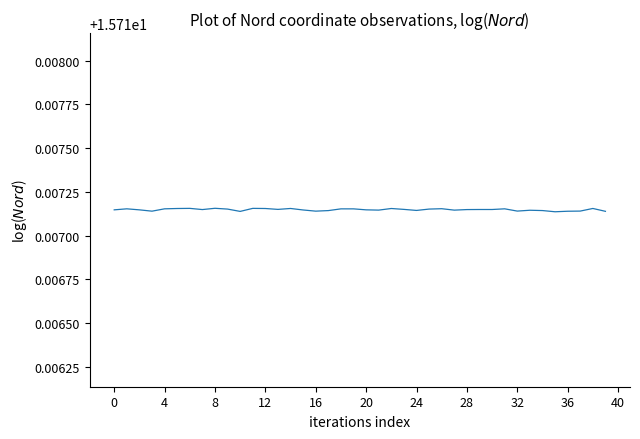

How many values are between 15 and 16?

40